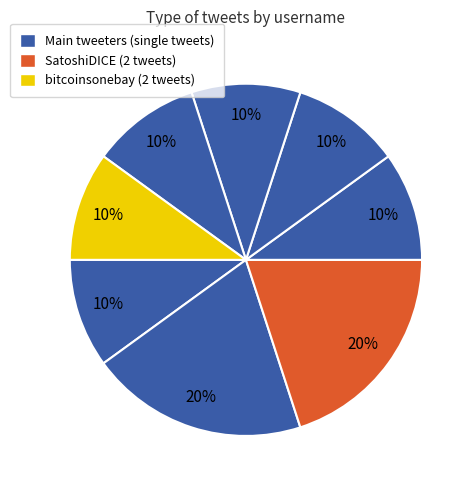

How many slices are in this pie chart?

8